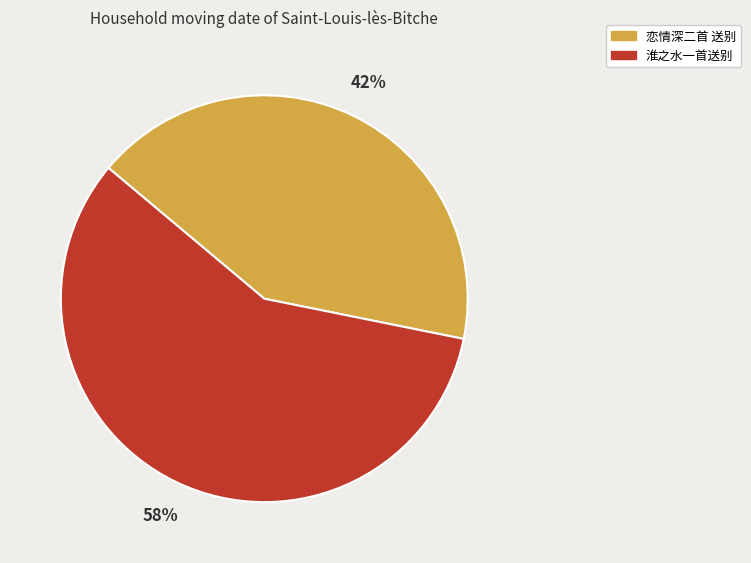

Is the sum of 淮之水一首送别 and 恋情深二首 送别 greater than half?

Yes